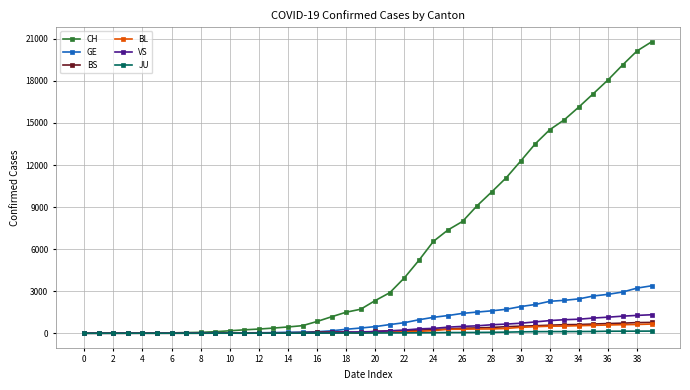

Which series has the largest range (max minus min)?

CH